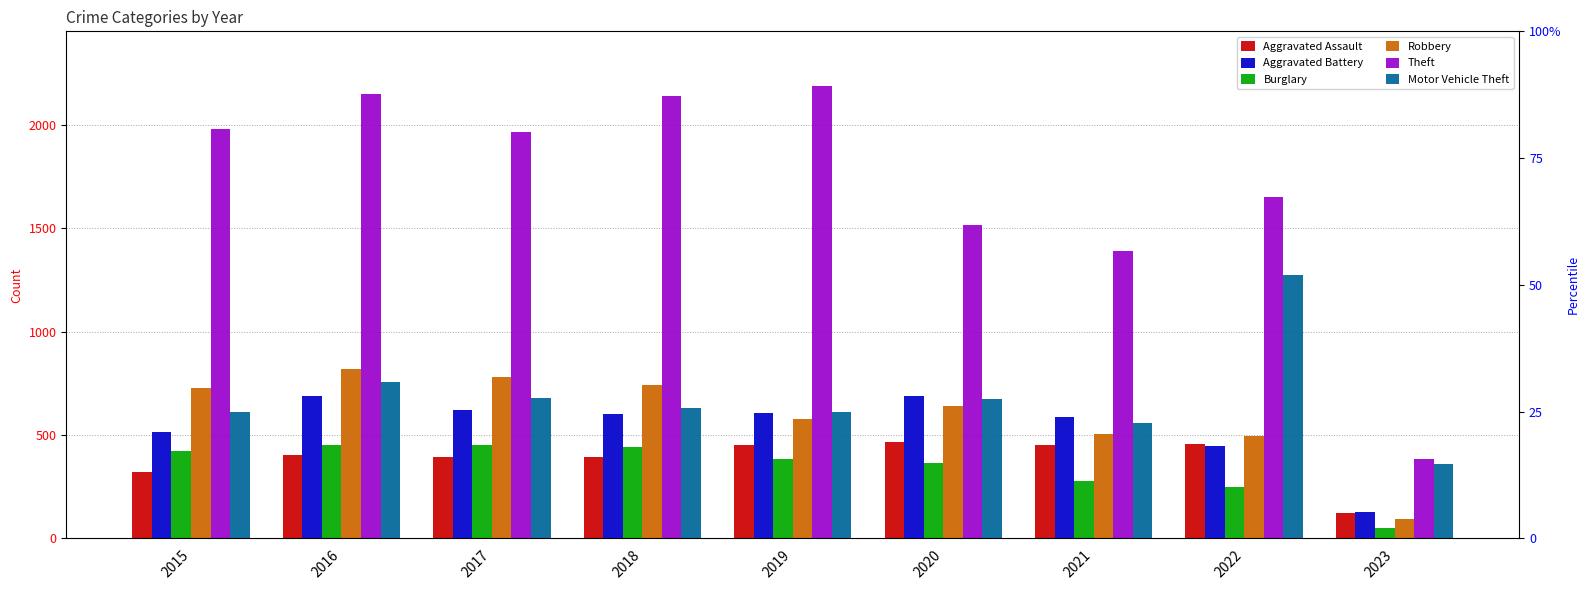

Which category has the highest value in the Aggravated Assault series?

2020